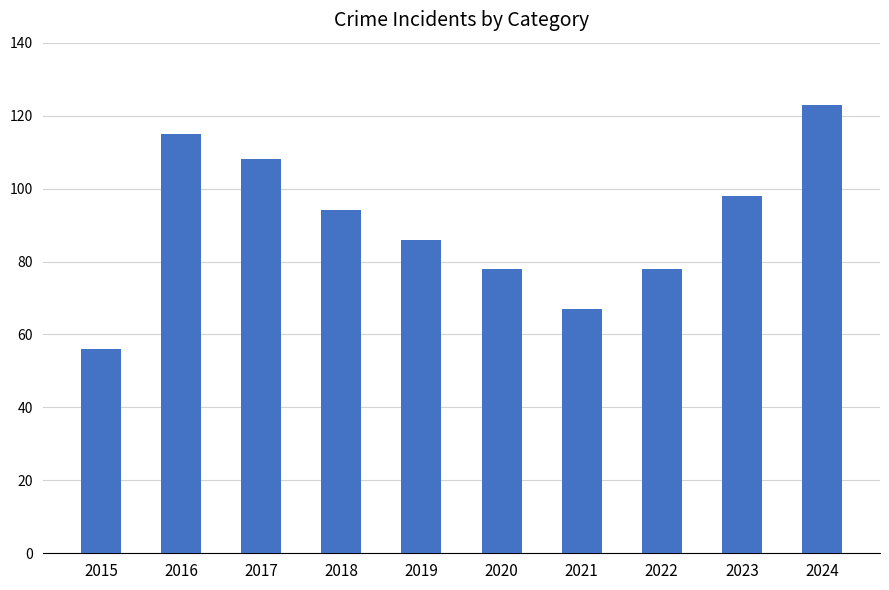

Reading right to left, list all the values displayed in this chart.

2024=123	2023=98	2022=78	2021=67	2020=78	2019=86	2018=94	2017=108	2016=115	2015=56